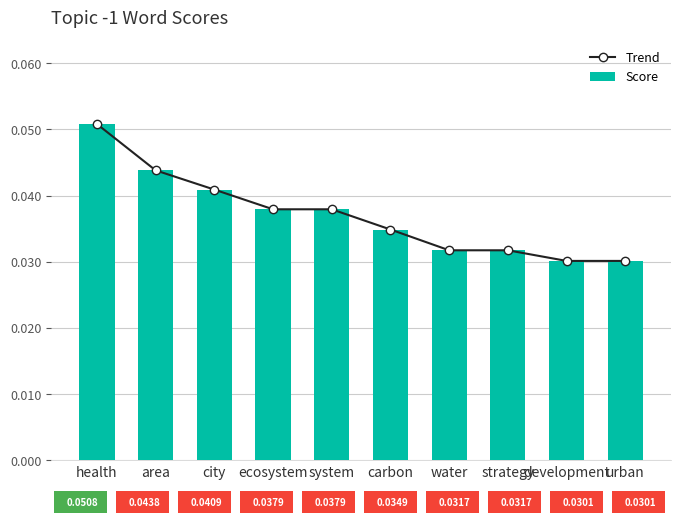

Reading left to right, what are all the values shown in this chart?

Trend: health=0.1	area=0.0	city=0.0	ecosystem=0.0	system=0.0	carbon=0.0	water=0.0	strategy=0.0	development=0.0	urban=0.0
Score: health=0.1	area=0.0	city=0.0	ecosystem=0.0	system=0.0	carbon=0.0	water=0.0	strategy=0.0	development=0.0	urban=0.0